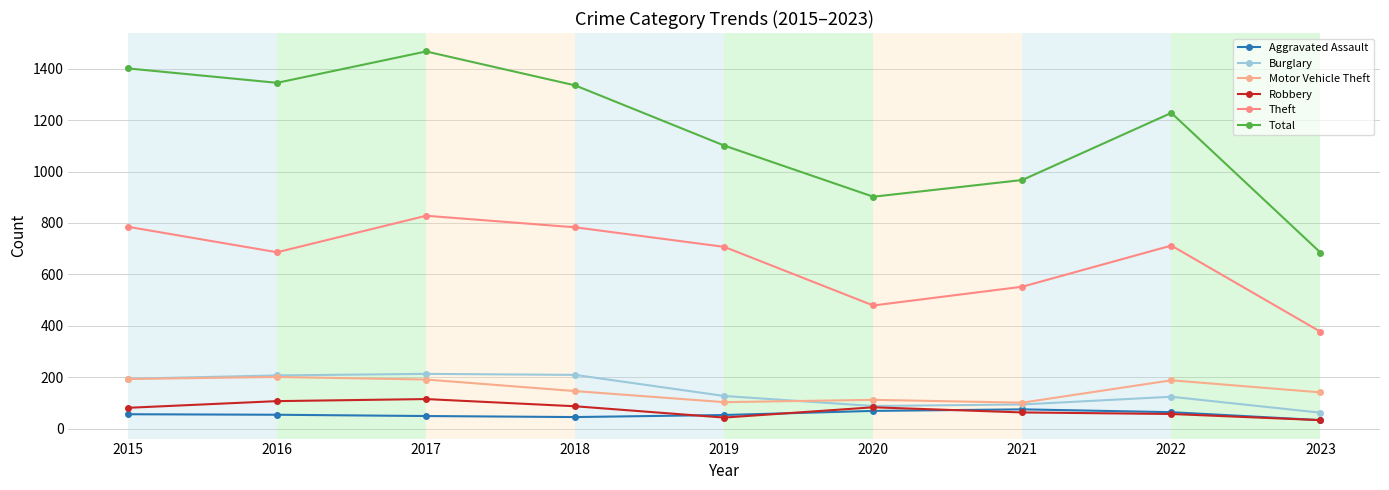

At how many categories does at least one series exceed 1317?

4